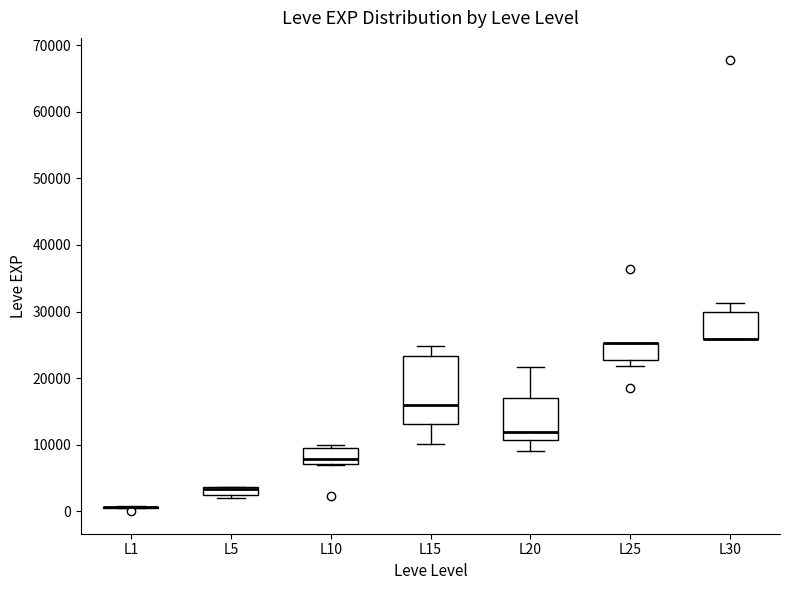

Which box is the tallest, from its lower edge to its upper edge?

L15